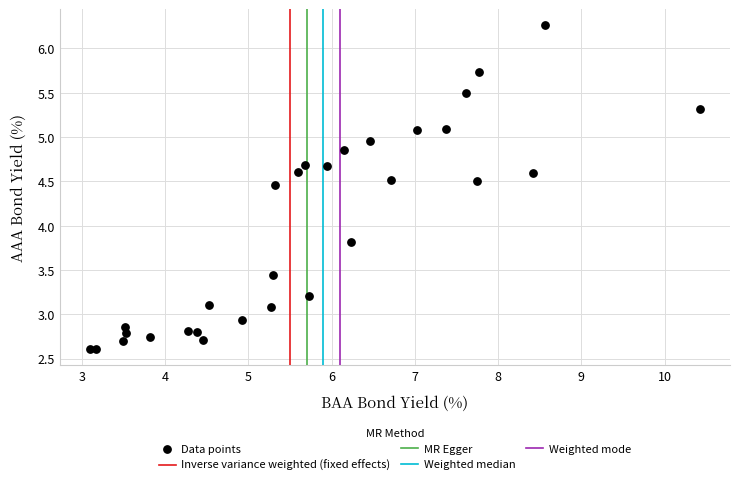

What Y value in the scatter plot is closest to 4?

3.8